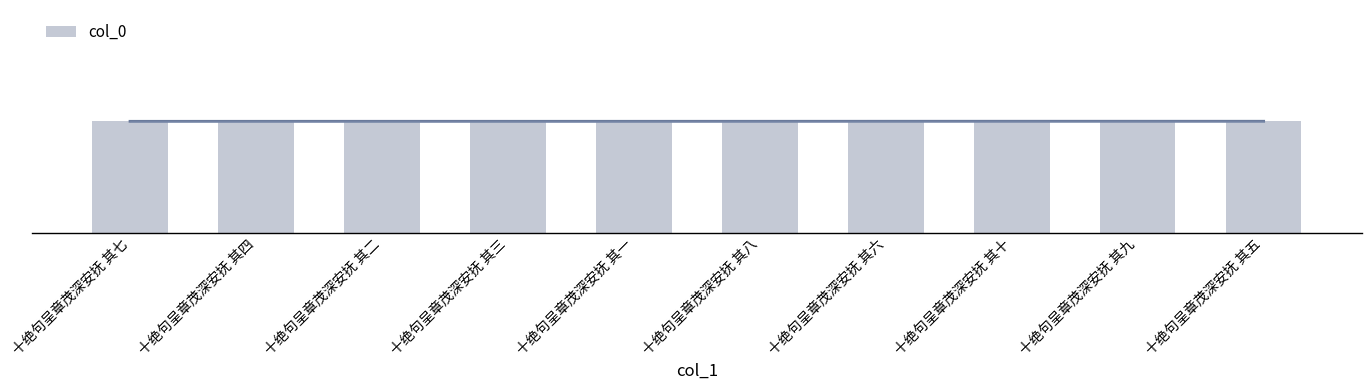

What is the label of the 8th bar from the left?

十绝句呈章茂深安抚 其十